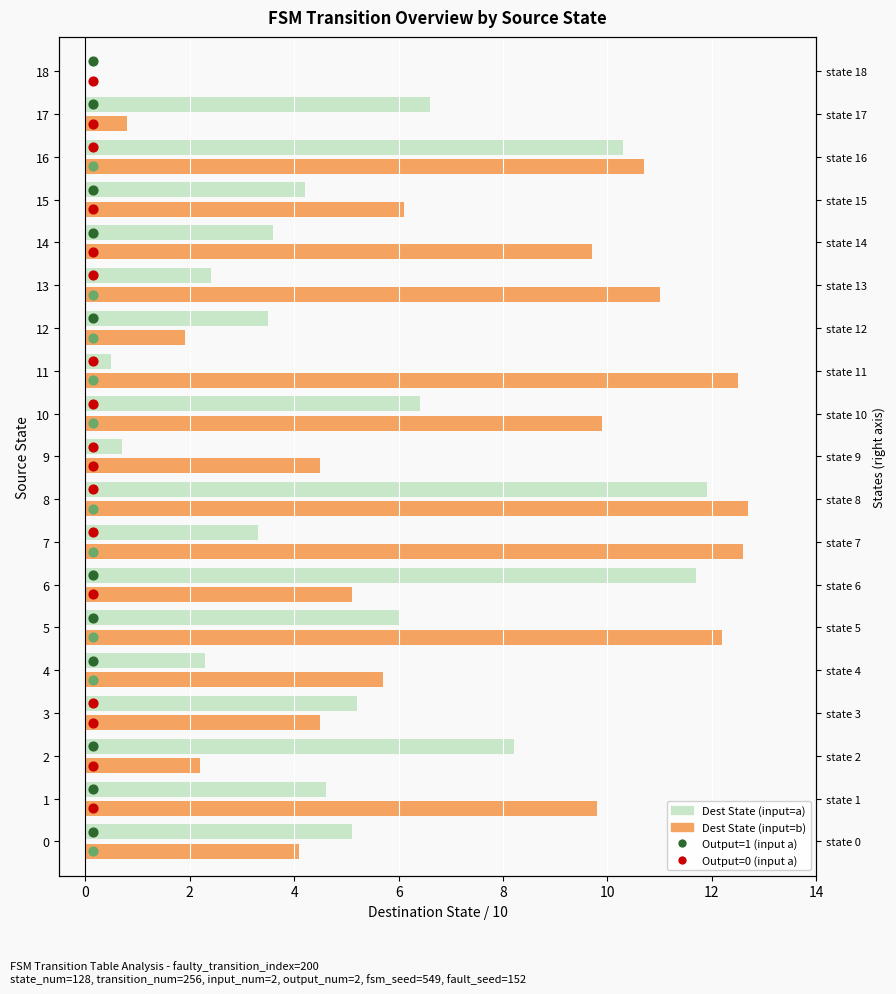

Is the value of dest_state (input a) at 0 greater than the value of dest_state (input b) at 7?

No